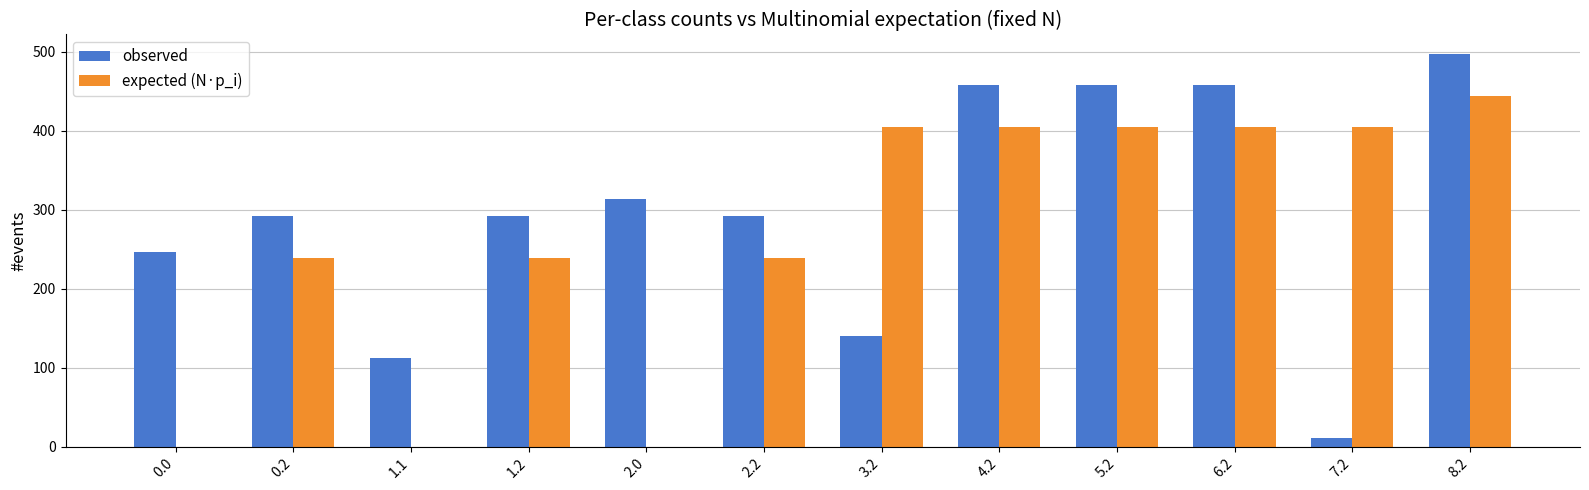

Which series changed the most between 1.1 and 1.2?

expected (N·p_i)